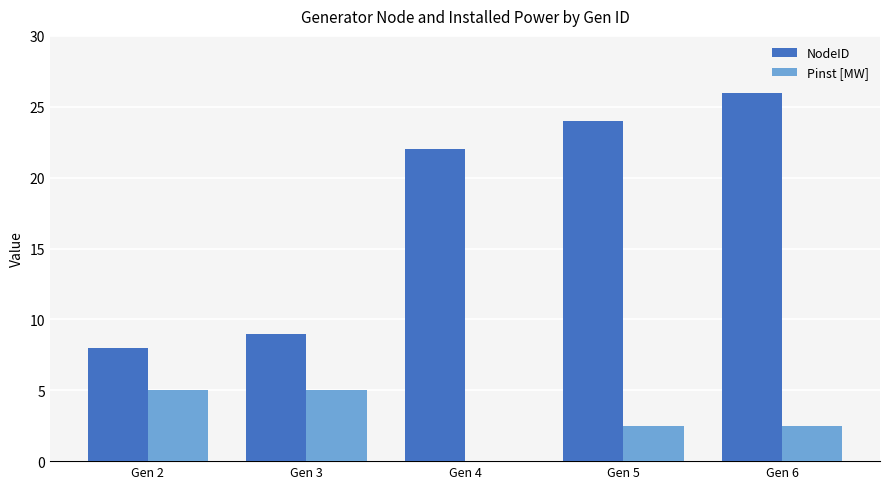

At which category is the sum across all series the highest?

Gen 6